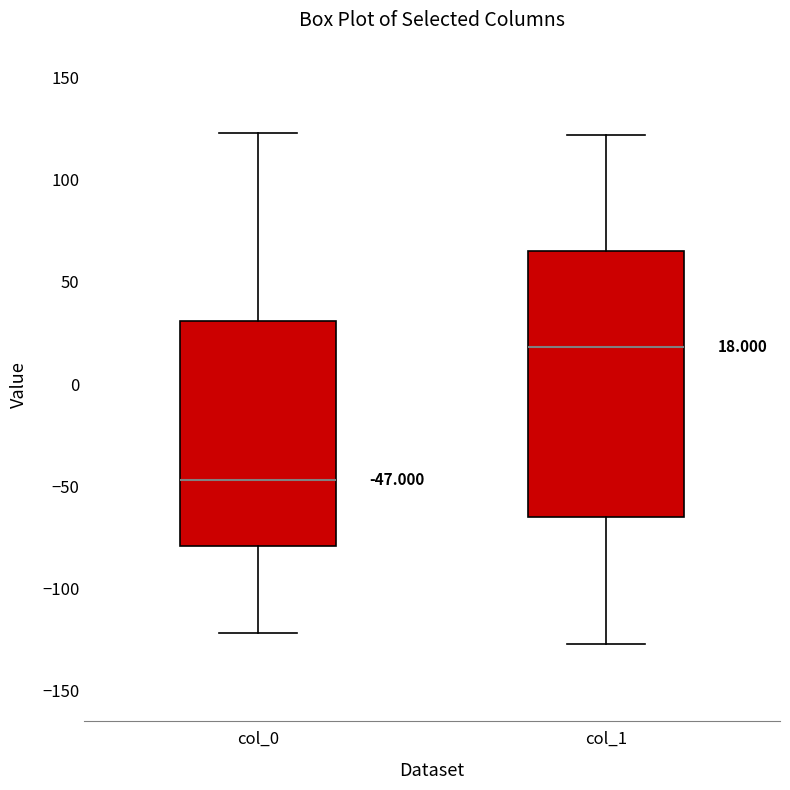

Which box's median line is the lowest?

col_0